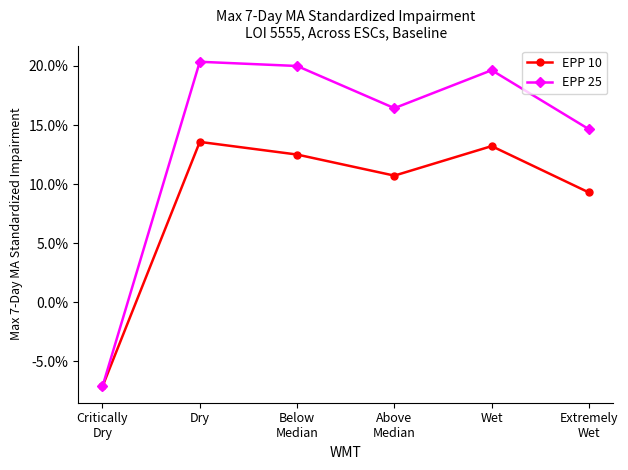

Which series has the largest range (max minus min)?

EPP 25